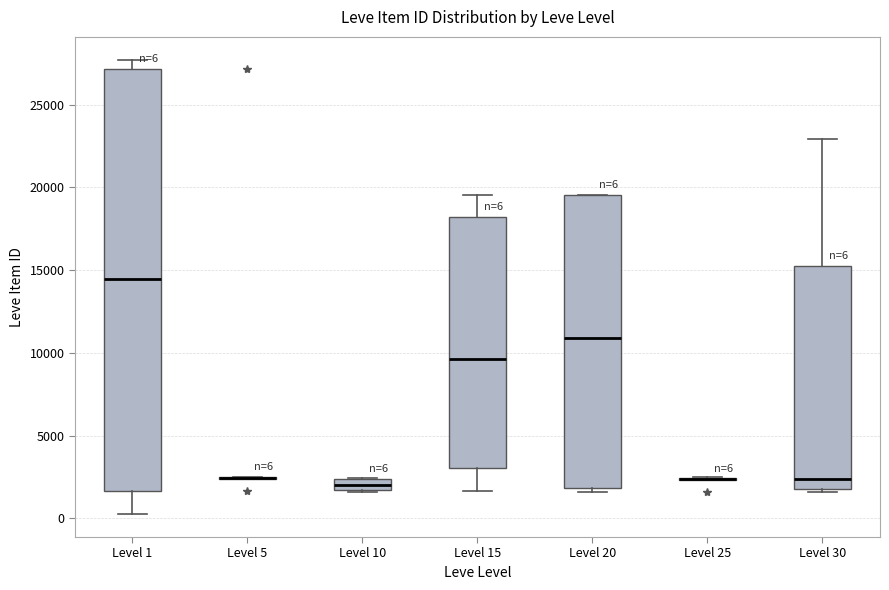

Comparing the boxes themselves (not the whiskers), which one is the tallest?

Level 1